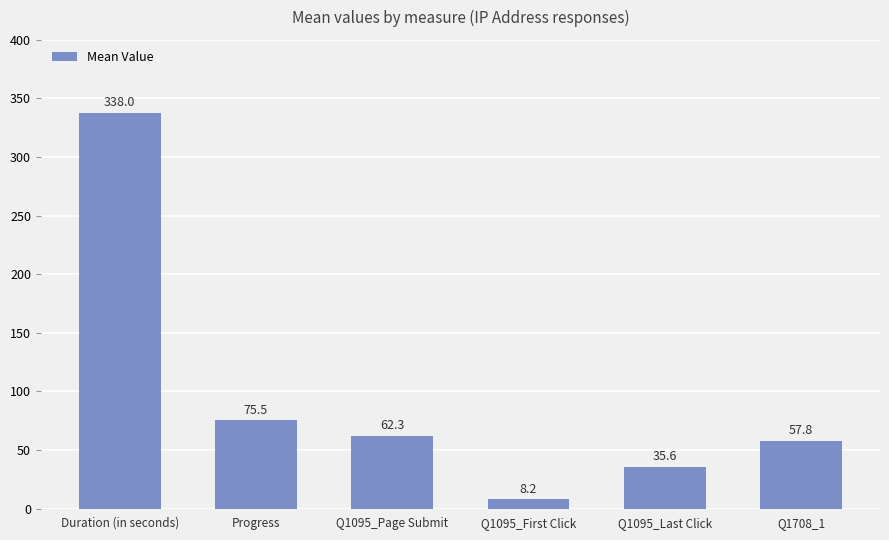

The chart shows a value of 132.6 at Progress. True or false?

False